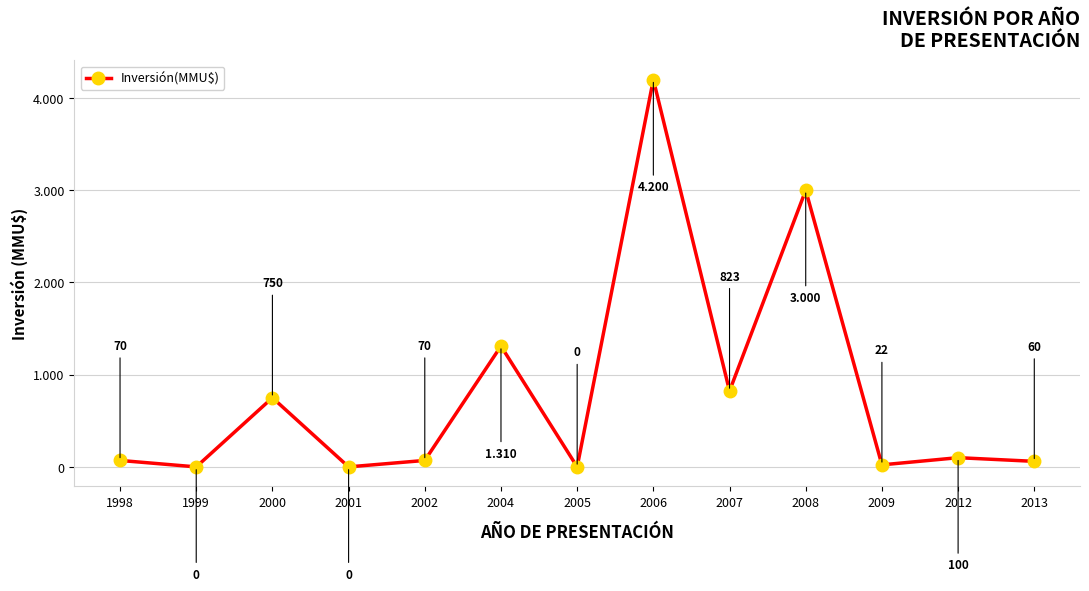

Reading left to right, what are all the values shown in this chart?

70	0	750	0	70	1310	0	4200	823	3000	22	100	60